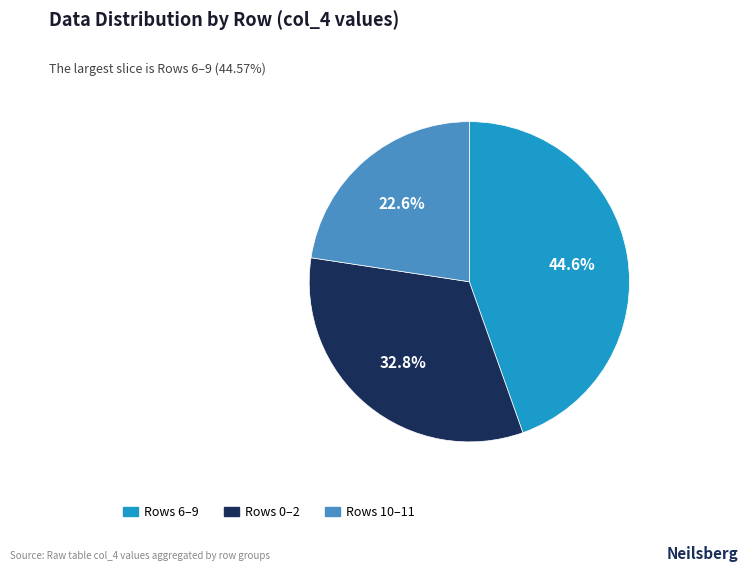

How many segments does this pie chart have?

3